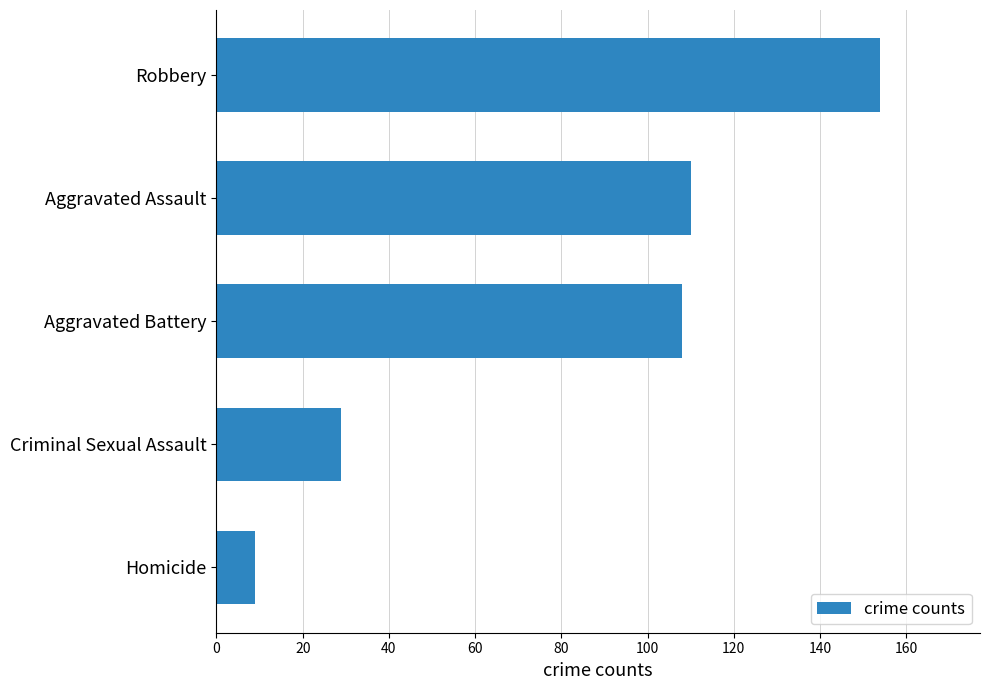

Reading bottom to top, what are all the values shown in this chart?

Homicide=9	Criminal Sexual Assault=29	Aggravated Battery=108	Aggravated Assault=110	Robbery=154